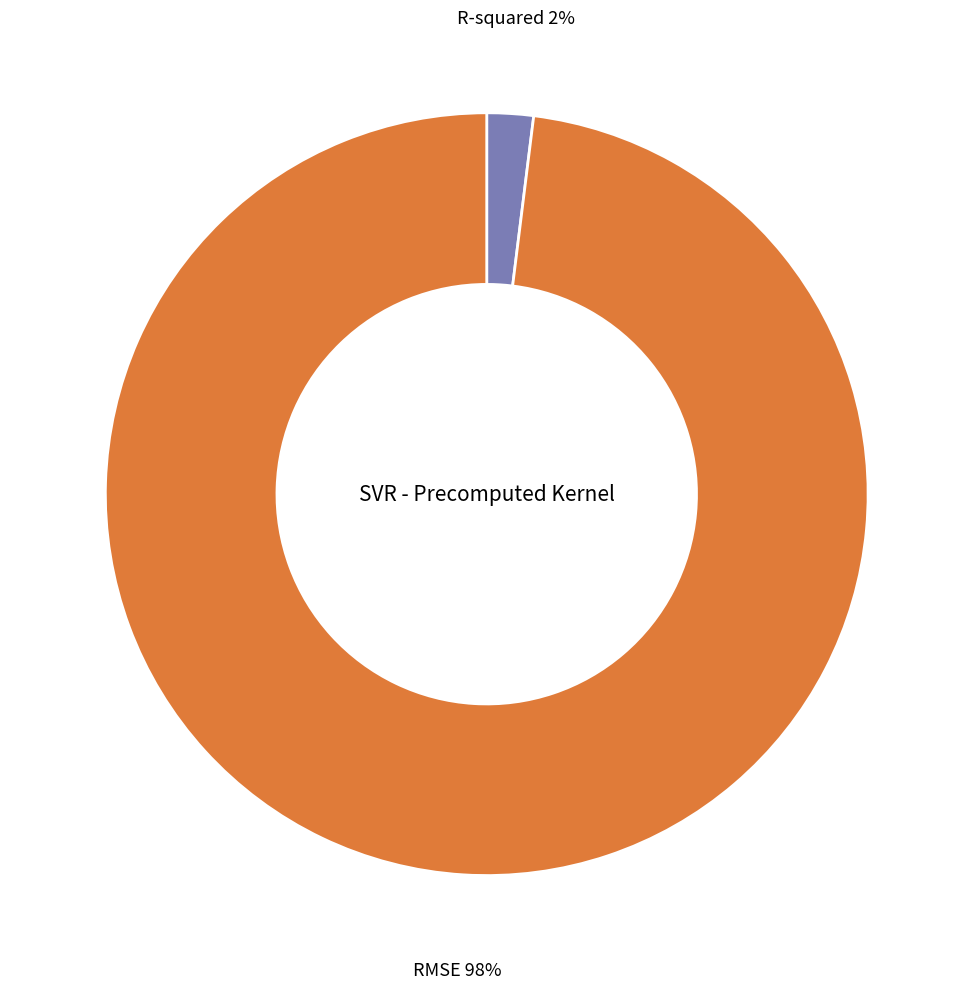

Is the sum of RMSE and R-squared greater than half?

Yes